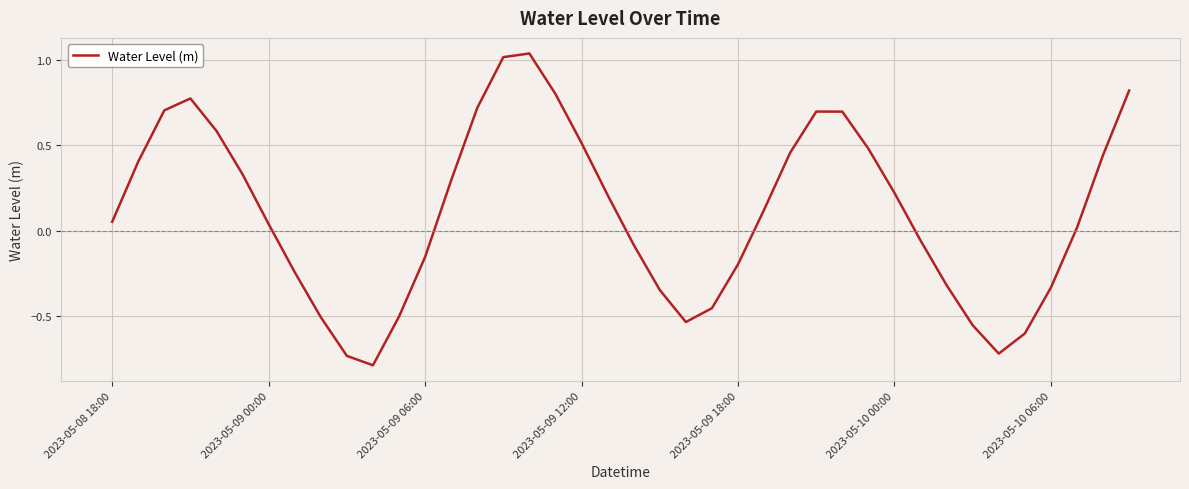

What is the difference between the maximum and minimum values?

1.8